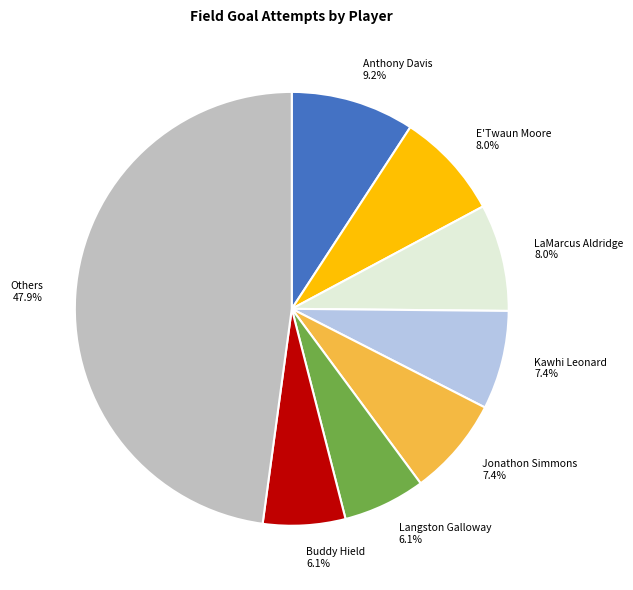

What is the largest slice in the pie chart?

Others